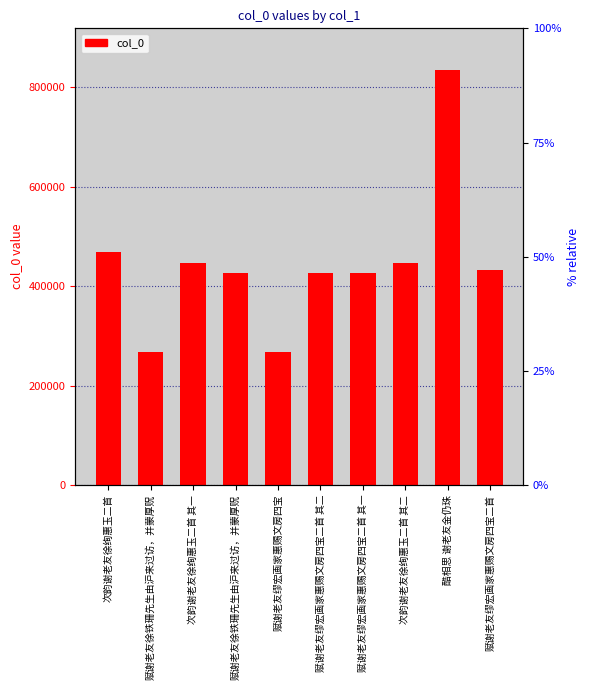

At which label does the data first exceed 431592?

次韵谢老友徐绚惠玉二首